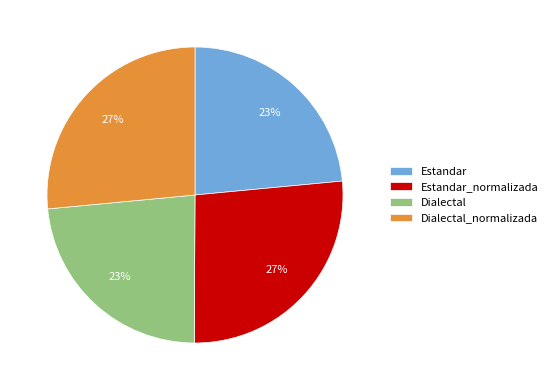

Does Estandar represent more than half of the total?

No